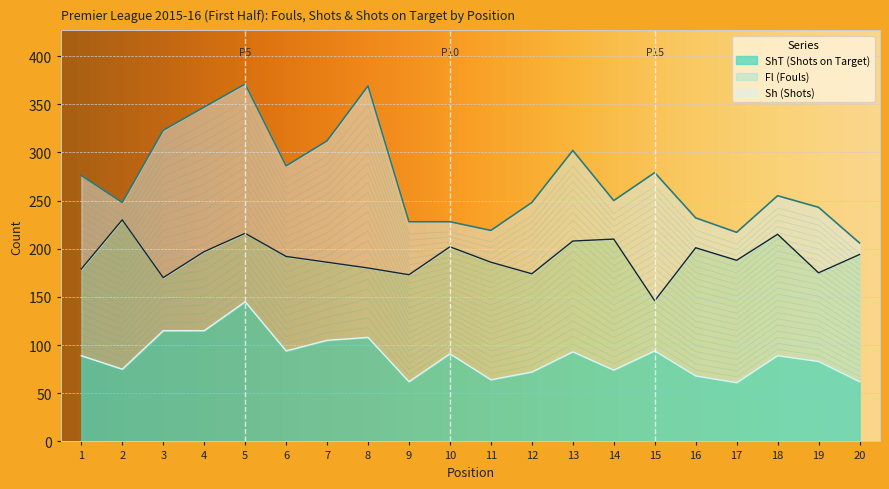

What is the spread (max minus min) of values at 2?

173